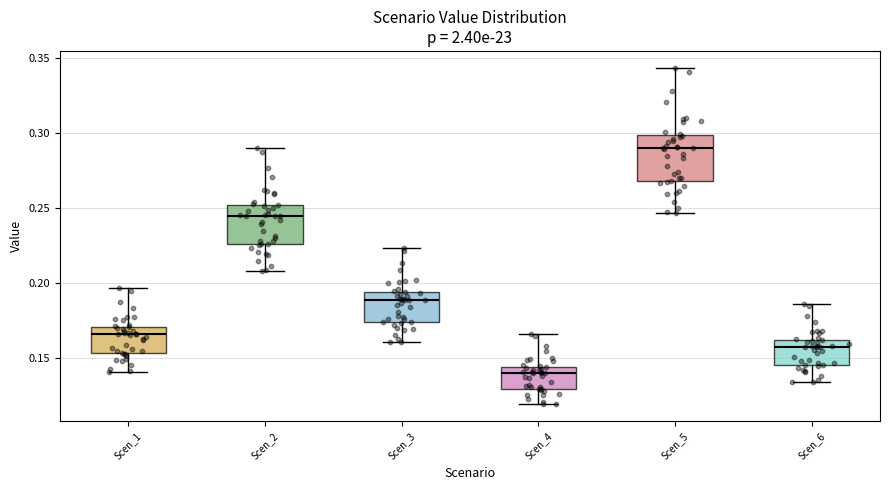

Reading left to right, transcribe this box plot: for each box, give where its median line is, the range the box spans, and where its two whiskers end, as read against the y-axis. The values are not printed on the chart, so give them approximately, as read against the axis.

Scen_1: median 0.165, box 0.155 to 0.170, whiskers 0.140 to 0.195
Scen_2: median 0.245, box 0.225 to 0.250, whiskers 0.210 to 0.290
Scen_3: median 0.190, box 0.175 to 0.195, whiskers 0.160 to 0.225
Scen_4: median 0.140, box 0.130 to 0.145, whiskers 0.120 to 0.165
Scen_5: median 0.290, box 0.270 to 0.300, whiskers 0.245 to 0.345
Scen_6: median 0.155, box 0.145 to 0.160, whiskers 0.135 to 0.185